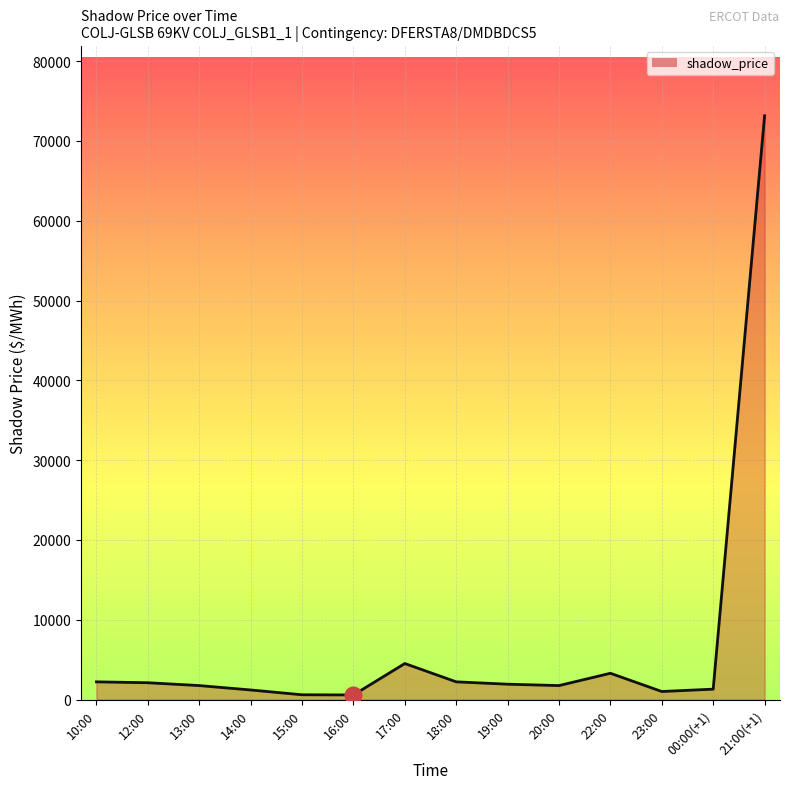

What is the change in value from 12:00 to 21:00(+1)?

+71049.2